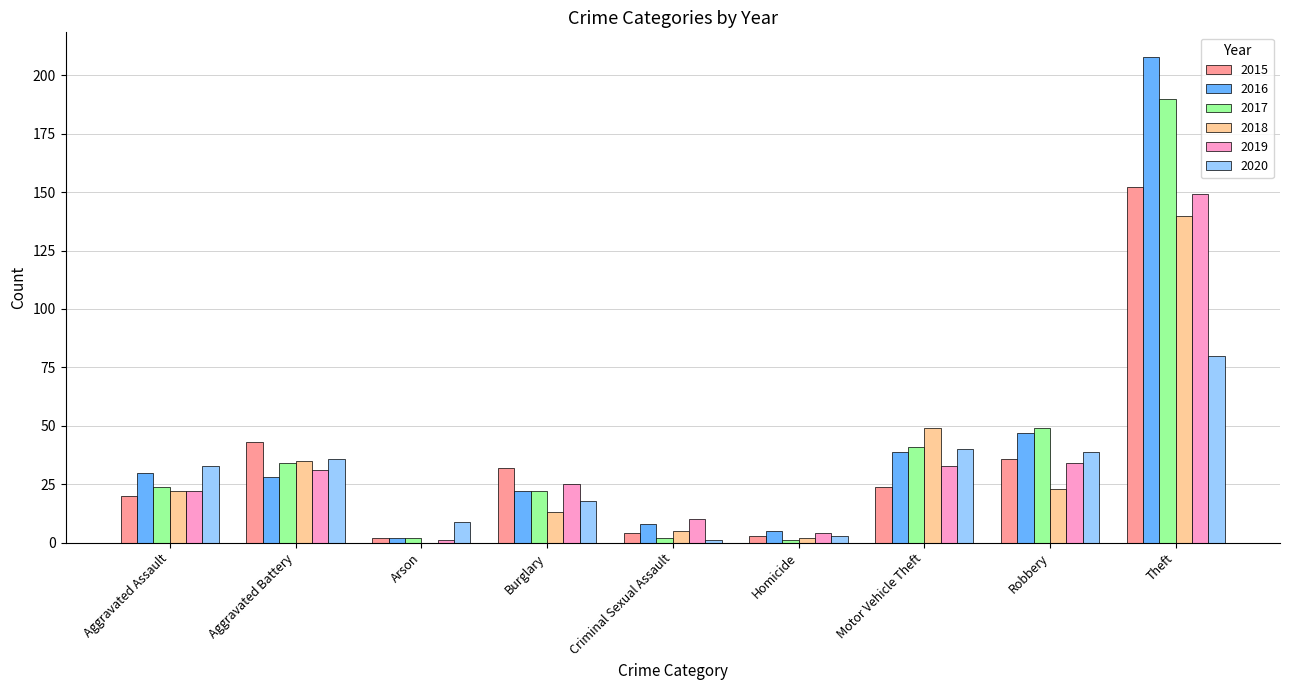

Reading right to left, what are all the values shown in this chart?

2015: 152	36	24	3	4	32	2	43	20
2016: 208	47	39	5	8	22	2	28	30
2017: 190	49	41	1	2	22	2	34	24
2018: 140	23	49	2	5	13	0	35	22
2019: 149	34	33	4	10	25	1	31	22
2020: 80	39	40	3	1	18	9	36	33